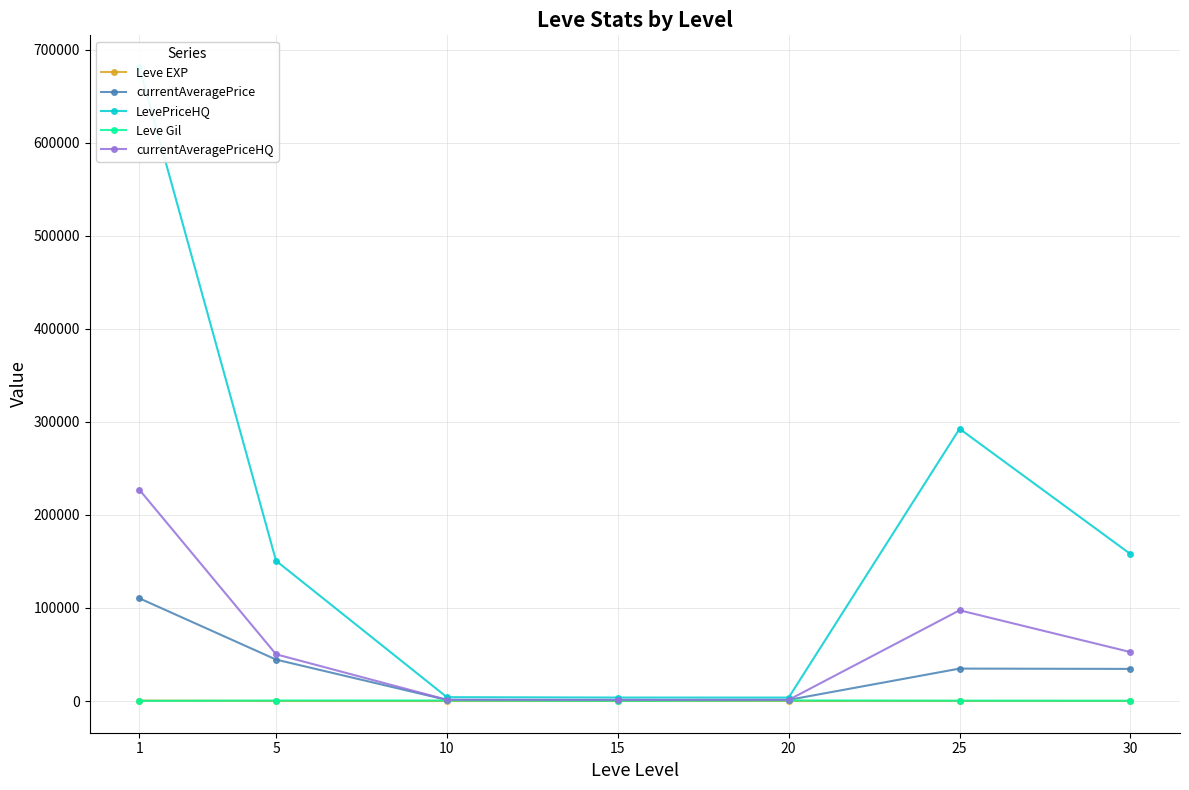

How many categories are shown in the chart?

7